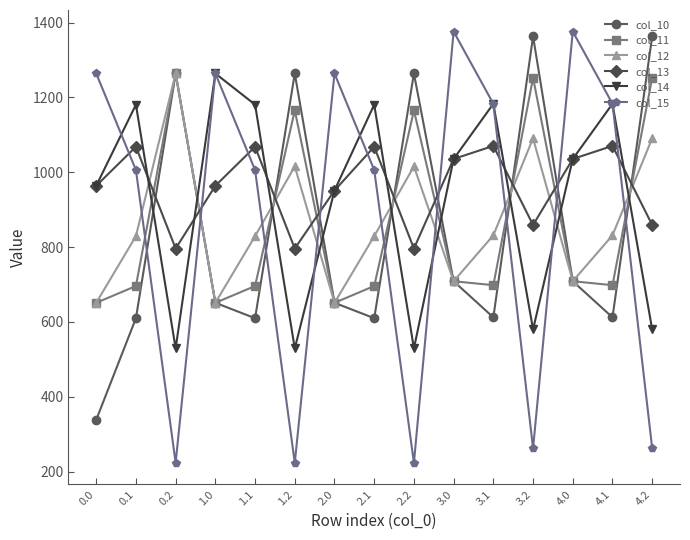

What are all the series names shown in the legend?

col_10, col_11, col_12, col_13, col_14, col_15